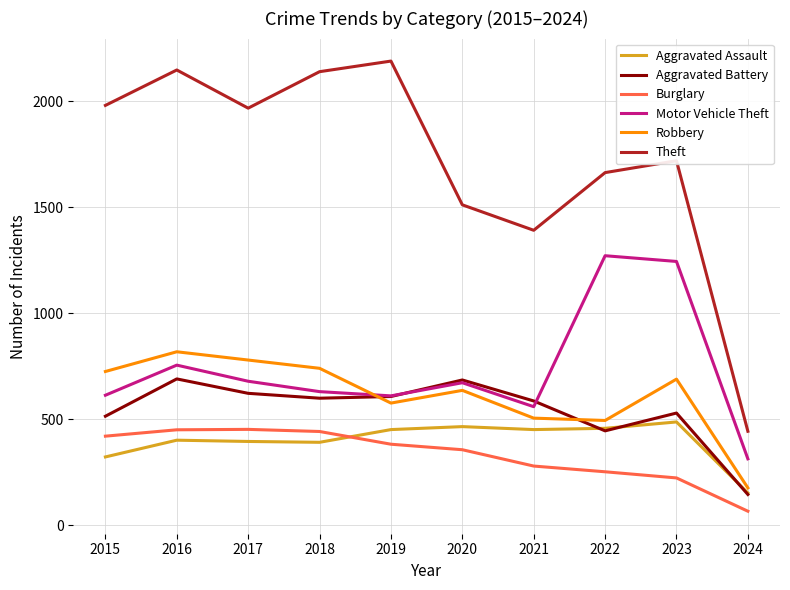

Where is Theft nearest to the value 1317?

2021